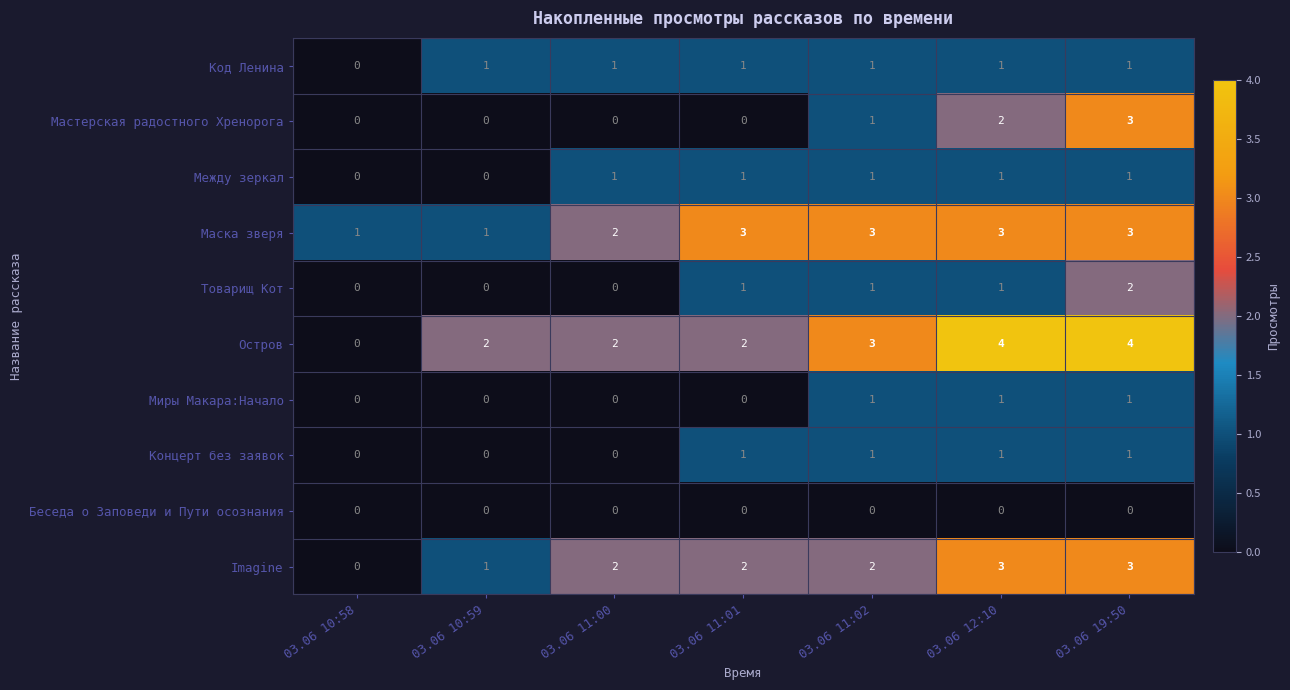

At how many categories does at least one series exceed 0?

7